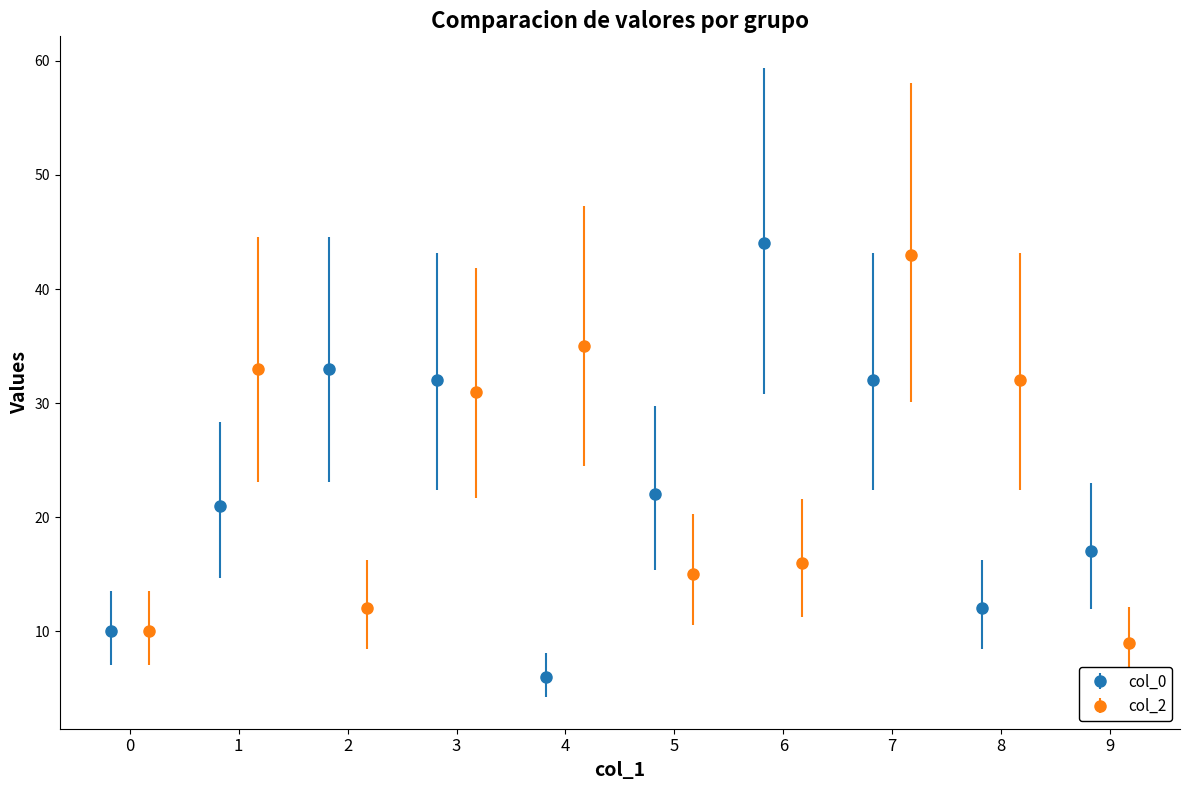

What is the value of the col_0 point at the 4th from the left?

32